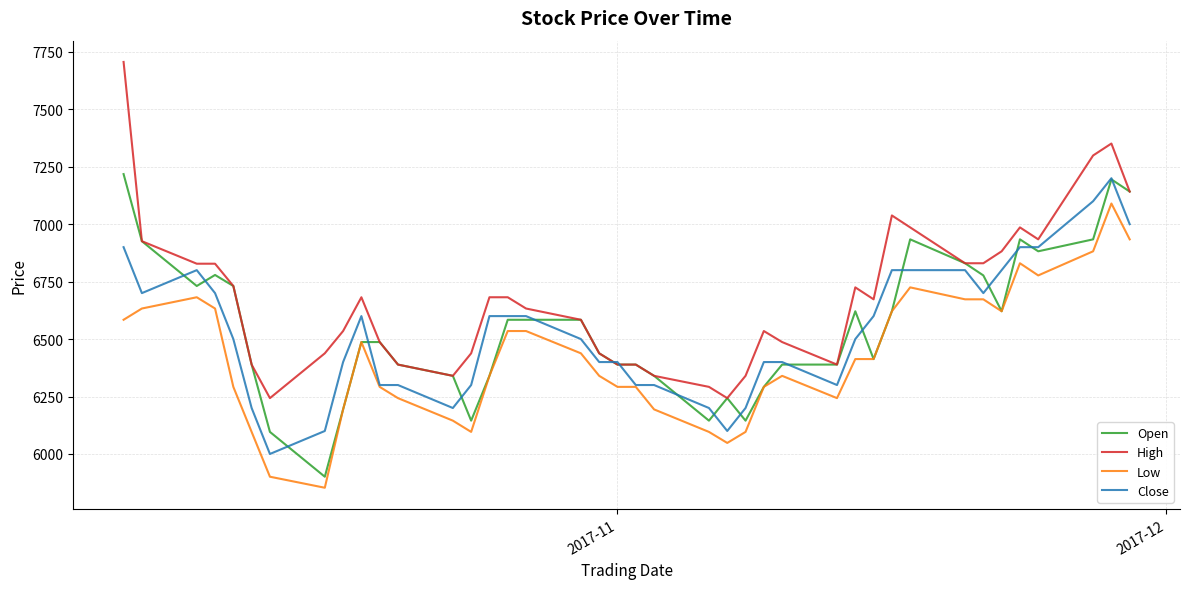

What is the smallest value displayed?

5853